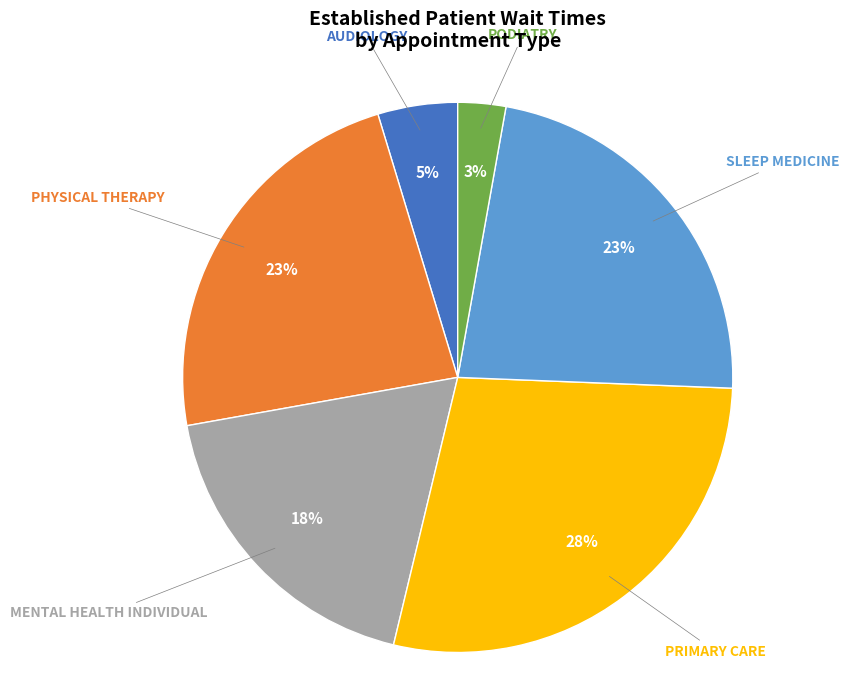

To the nearest percent, what is the difference between the largest and smallest slice percentages?

25%